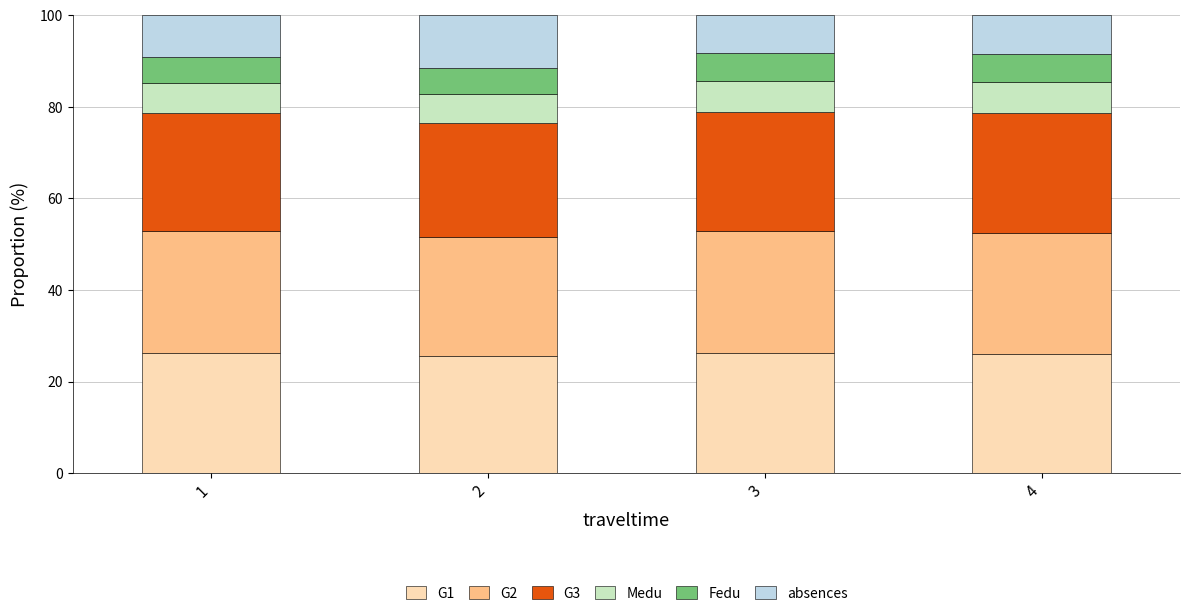

What is the total value across all series at 1?

100.0